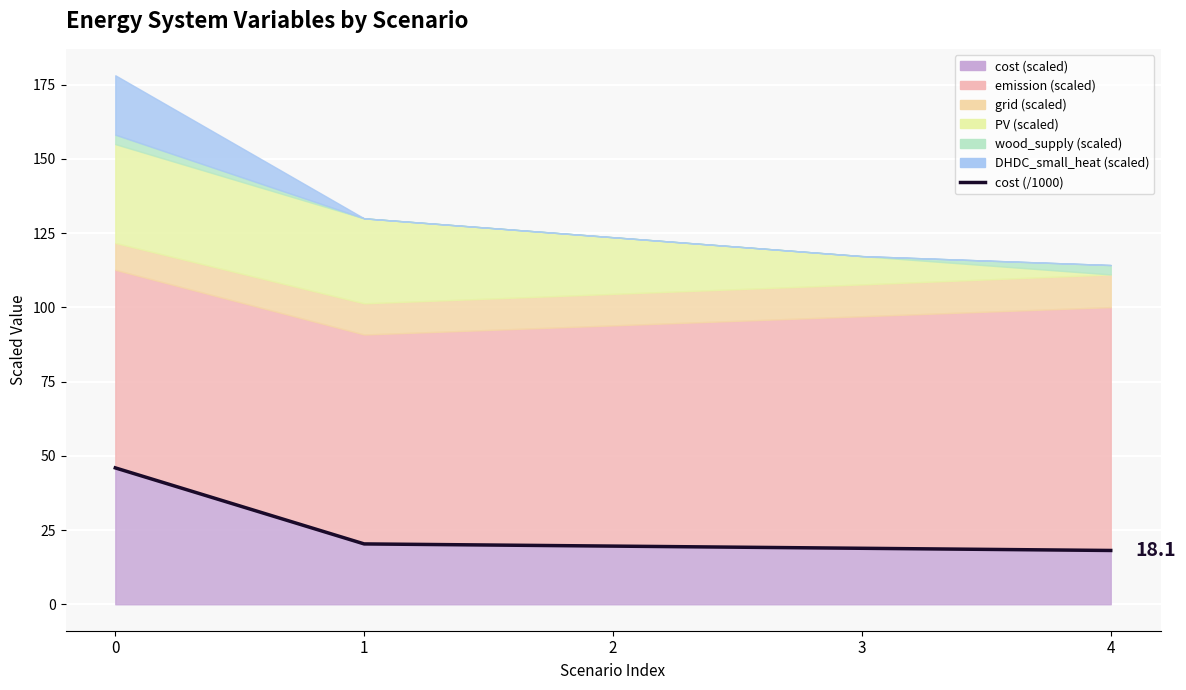

The value at 4 is 4.0. True or false?

False